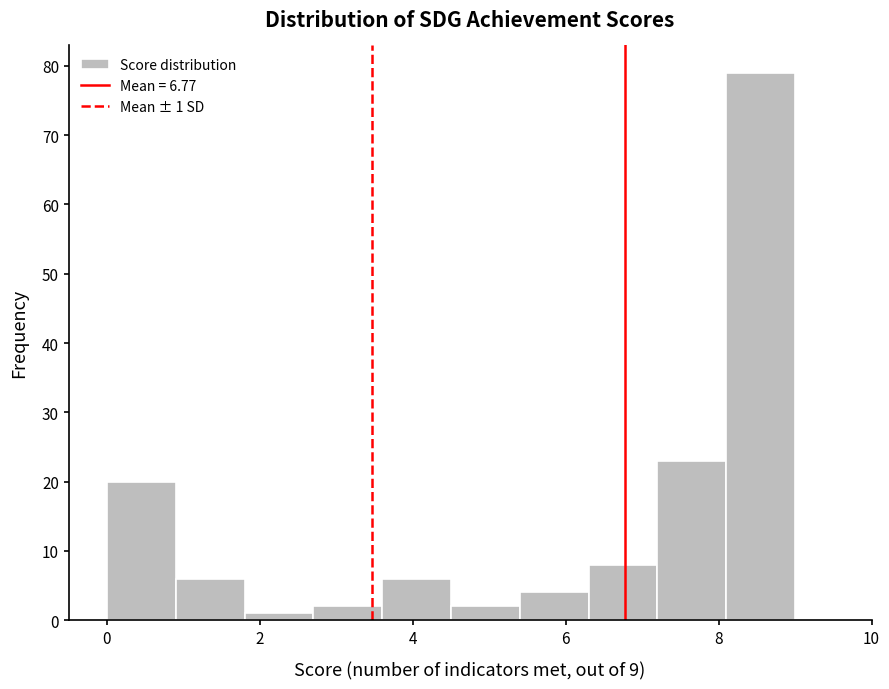

Which range on the x-axis has the tallest bar?

8.1 to 9.0